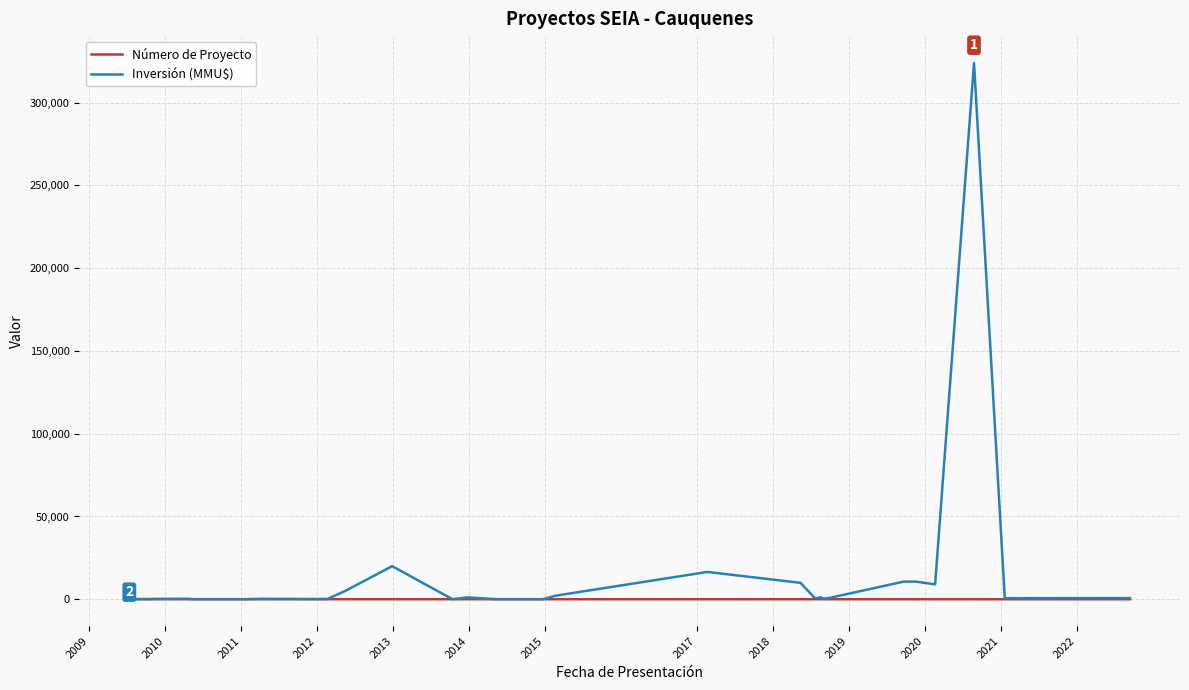

How many interior local valleys does the Inversión (MMU$) series have?

5